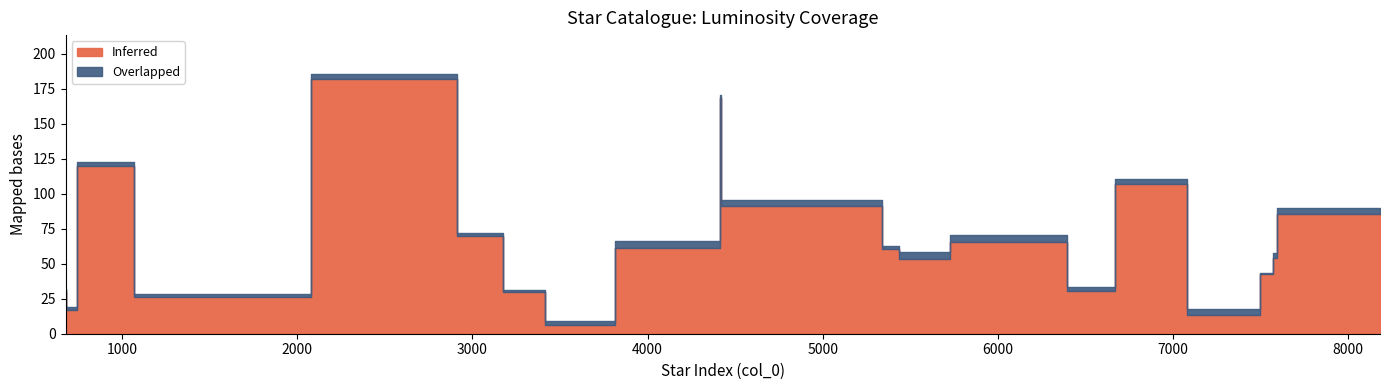

What is the value of the Overlapped point at the 18th from the left?

0.5